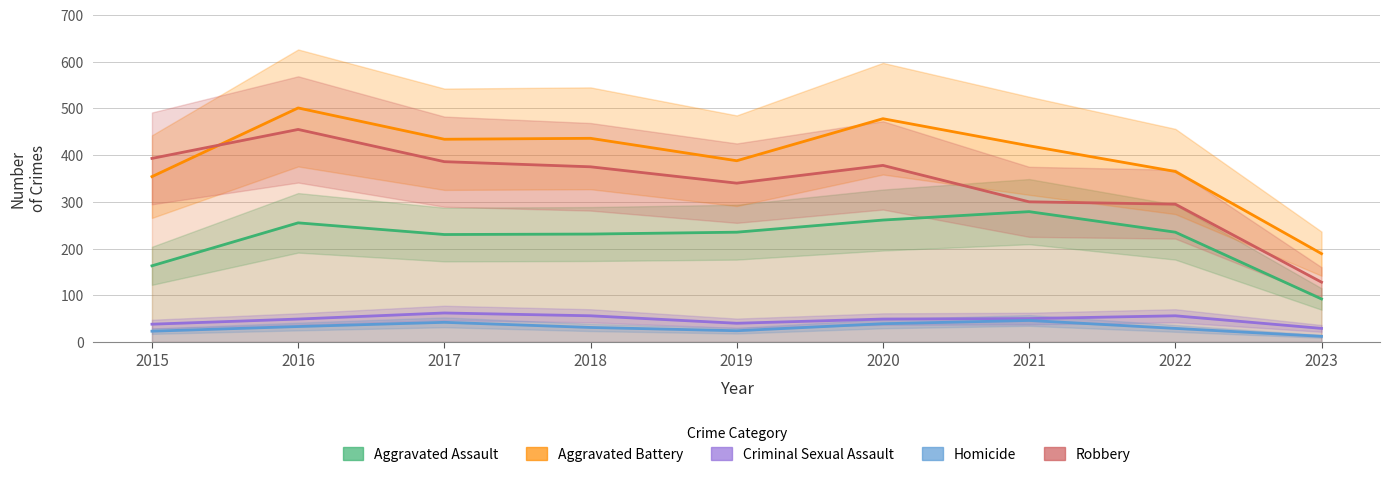

Reading left to right, transcribe all the data shown in this chart.

Aggravated Assault: 2015=163	2016=255	2017=230	2018=231	2019=235	2020=261	2021=279	2022=235	2023=92
Aggravated Battery: 2015=354	2016=501	2017=434	2018=436	2019=388	2020=478	2021=420	2022=365	2023=189
Criminal Sexual Assault: 2015=38	2016=49	2017=62	2018=56	2019=40	2020=49	2021=50	2022=56	2023=29
Homicide: 2015=23	2016=33	2017=42	2018=31	2019=24	2020=39	2021=46	2022=29	2023=12
Robbery: 2015=393	2016=455	2017=386	2018=375	2019=340	2020=378	2021=300	2022=295	2023=128